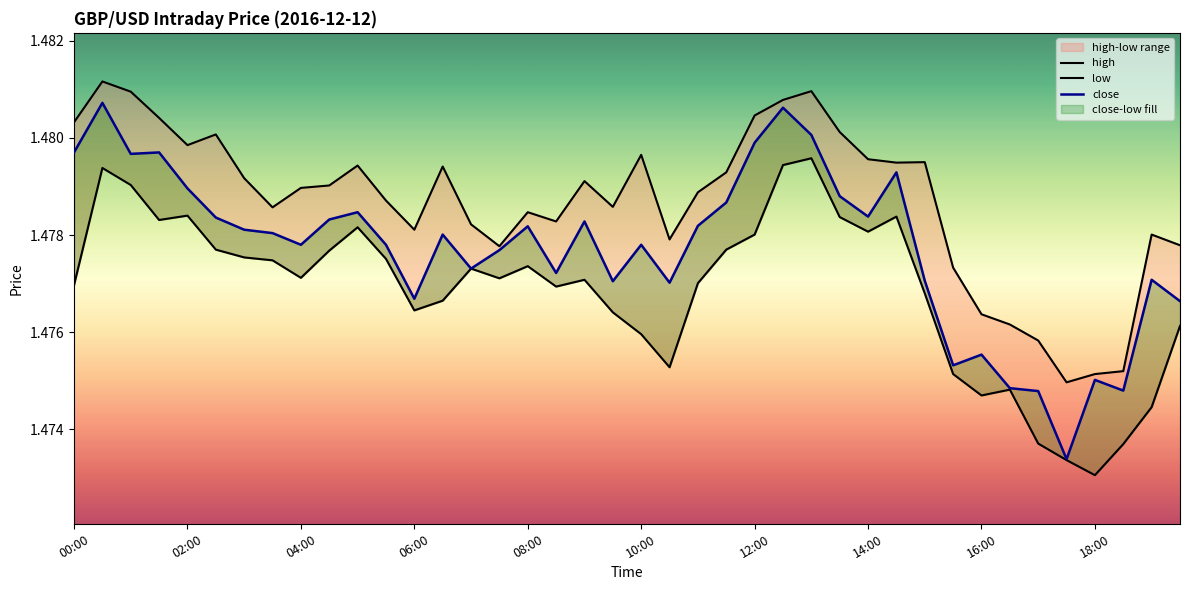

What is the maximum value for low?

1.5